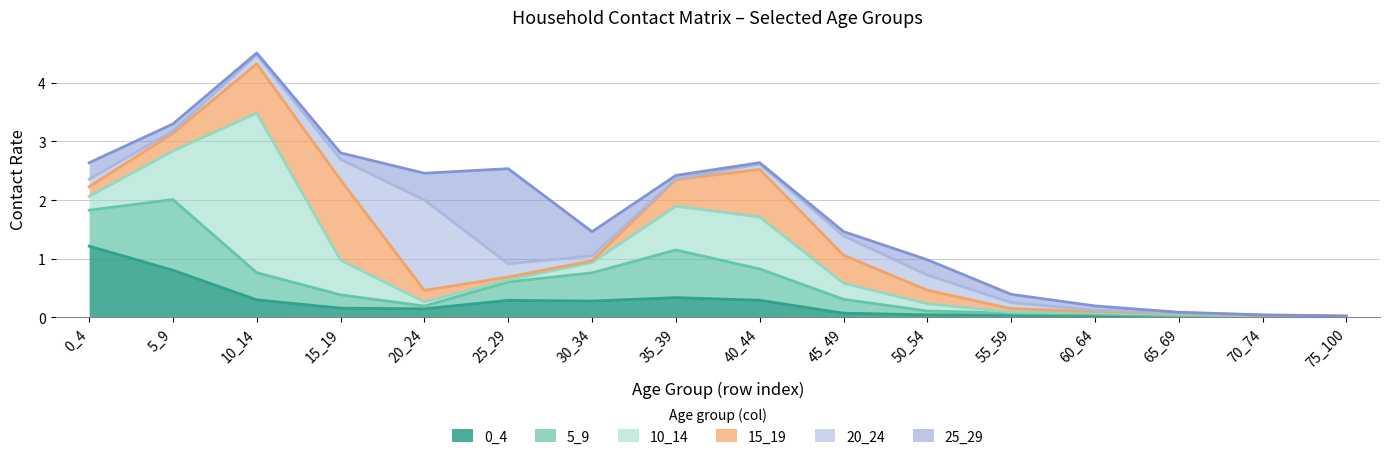

How many distinct data groups are displayed?

6